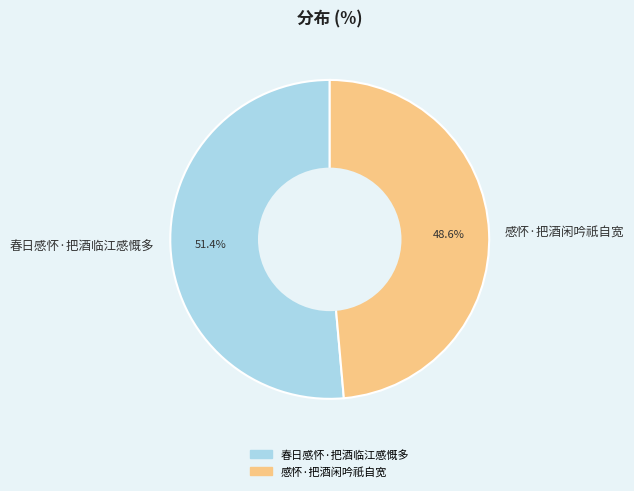

To the nearest percent, what percentage of the pie is 春日感怀·把酒临江感慨多?

51%